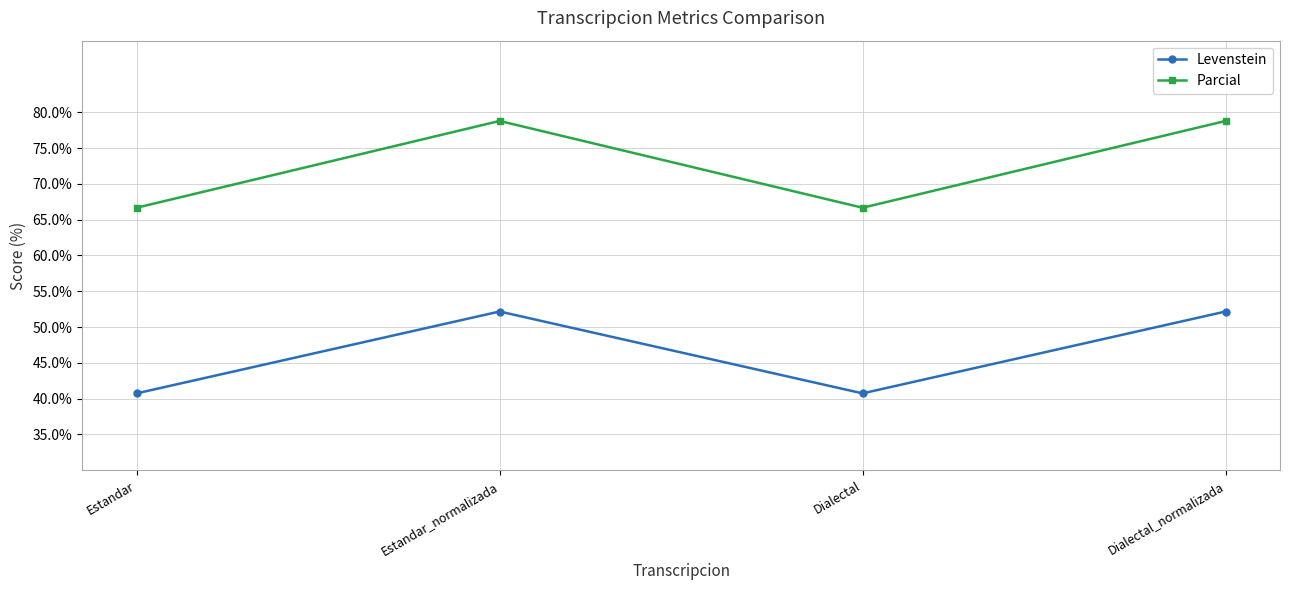

Reading left to right, transcribe all the data shown in this chart.

Levenstein: Estandar=40.7	Estandar_normalizada=52.2	Dialectal=40.7	Dialectal_normalizada=52.2
Parcial: Estandar=66.7	Estandar_normalizada=78.8	Dialectal=66.7	Dialectal_normalizada=78.8